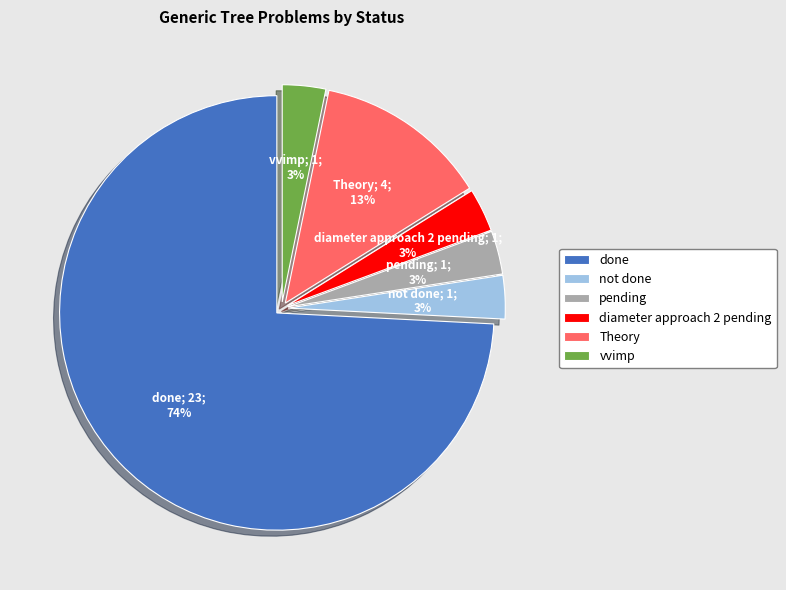

Which slice is the largest?

done